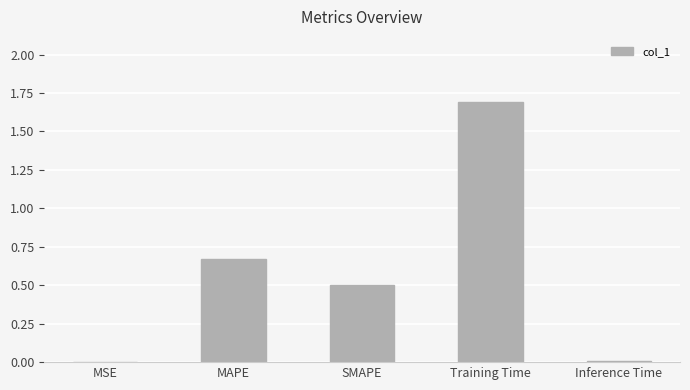

True or false: the data shows 0.9 at Training Time.

False